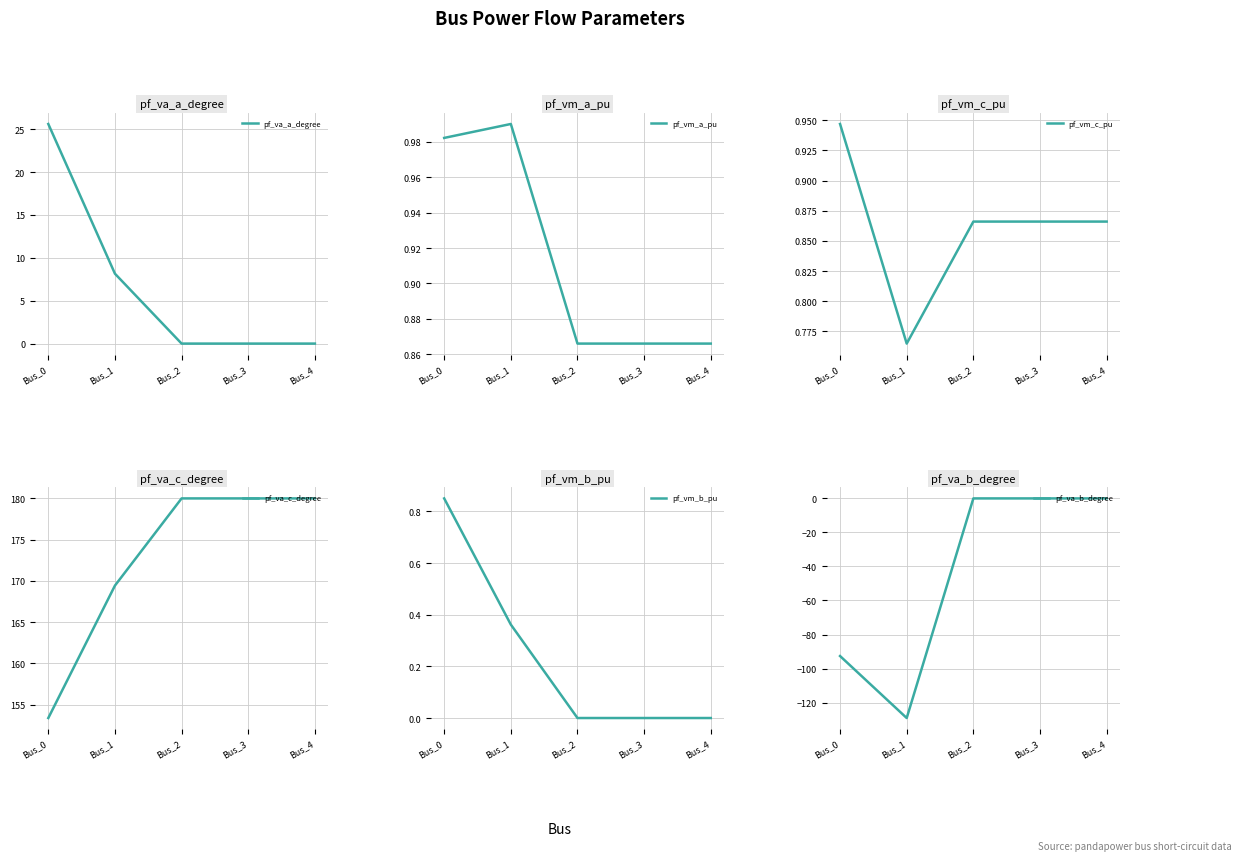

At how many categories does at least one series exceed -3?

5